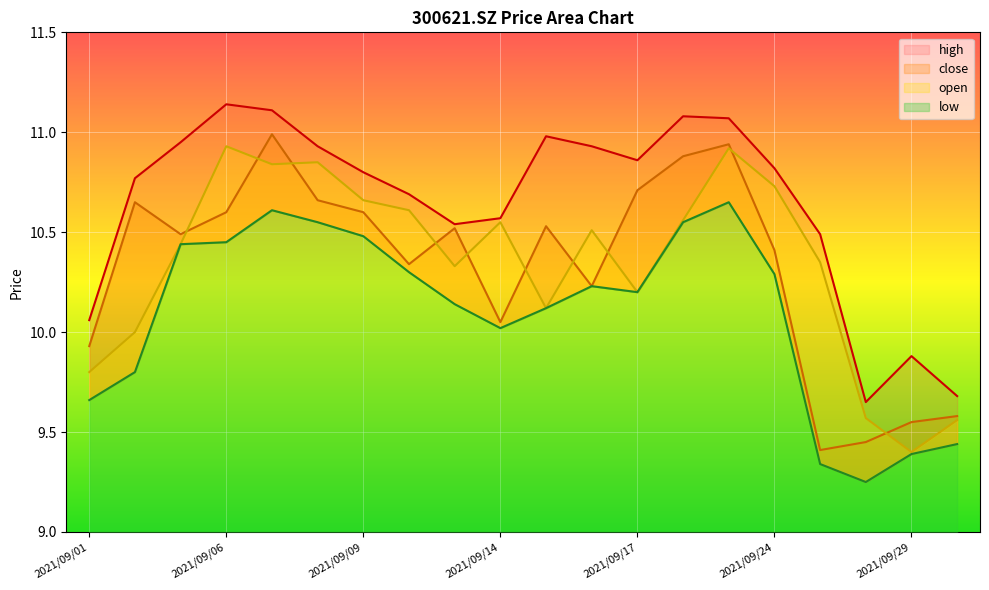

What is the average value of the close series?

10.3